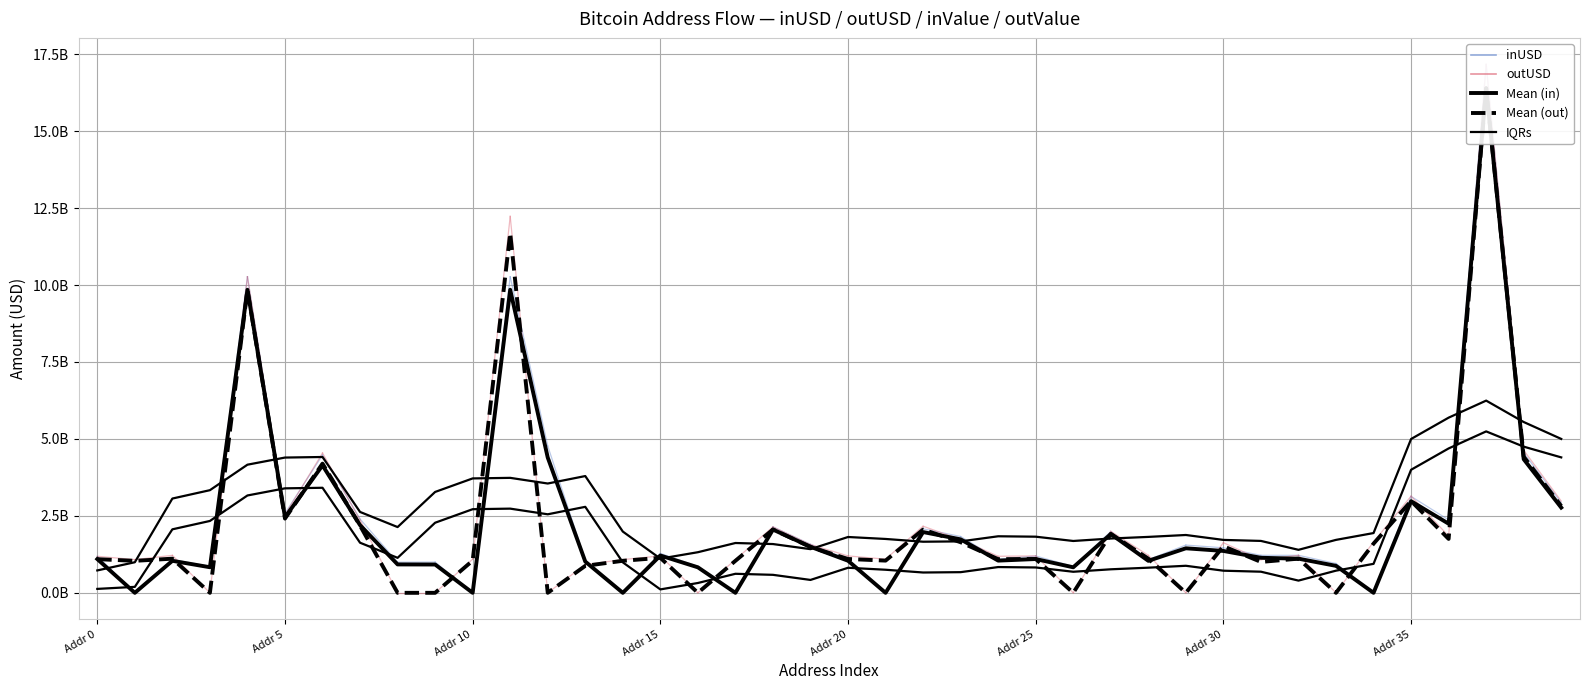

Count the number of categories in the chart.

40